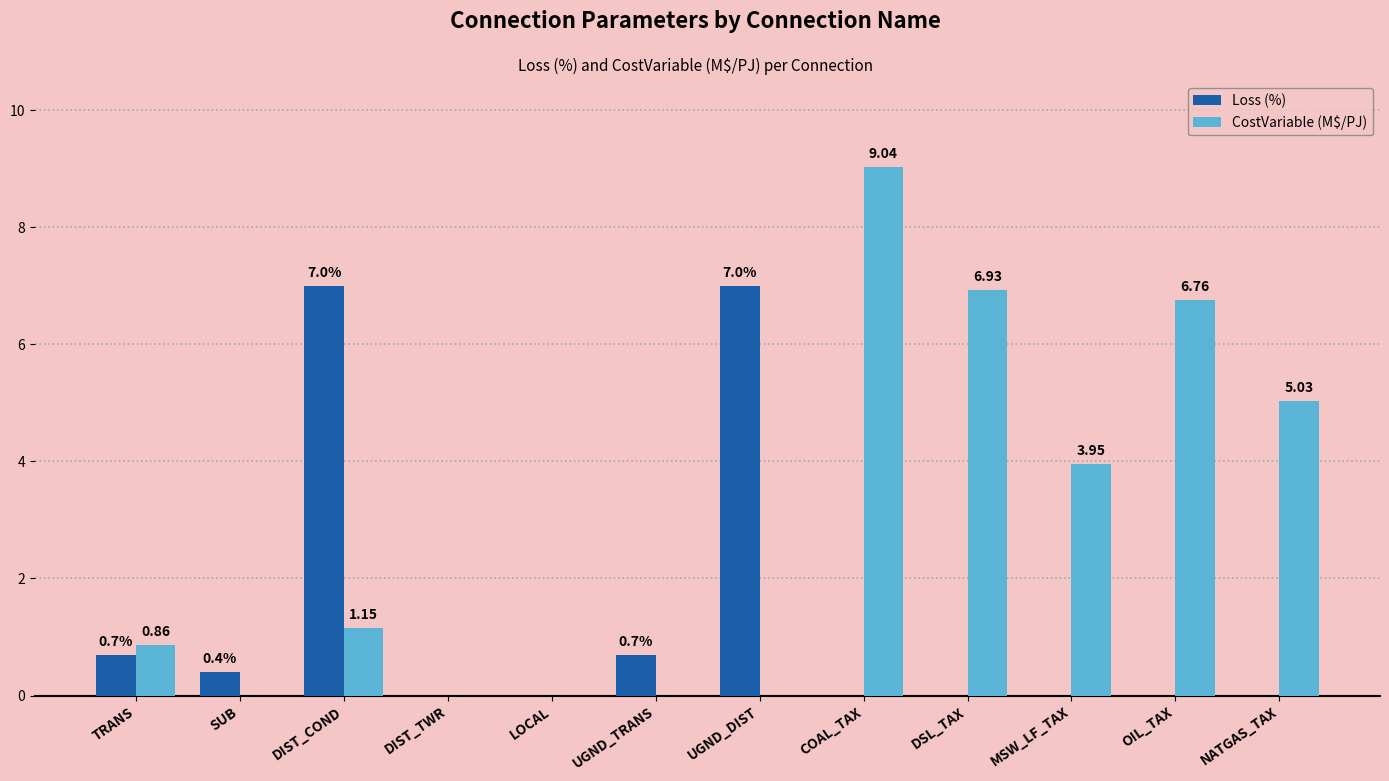

Between DIST_COND and COAL_TAX, which series saw the biggest shift?

CostVariable (M$/PJ)